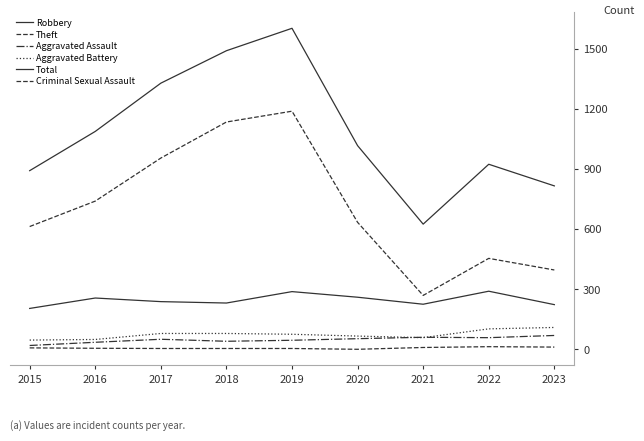

Does the chart have visible grid lines?

No